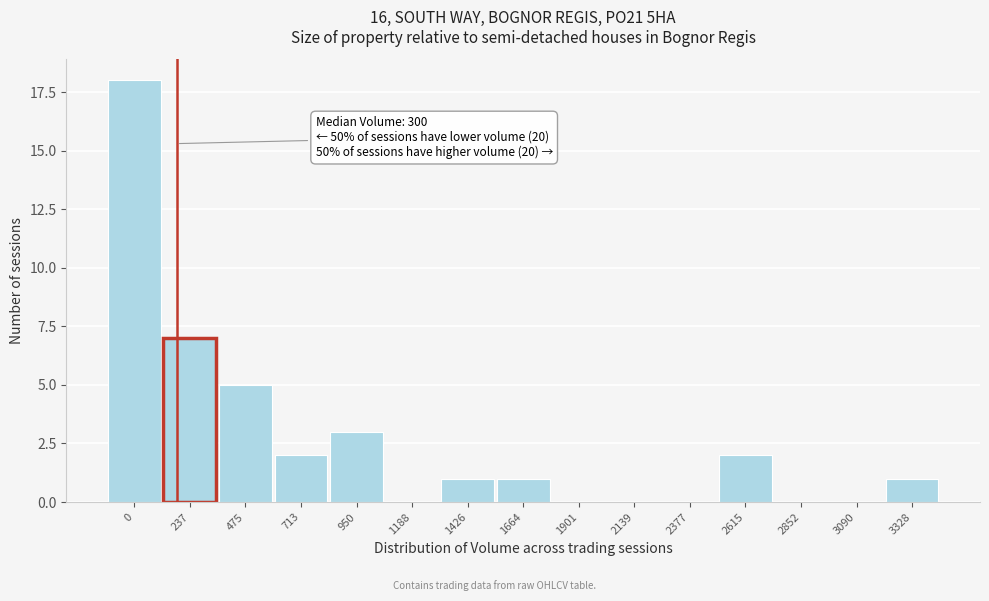

Reading left to right, extract all data points from this chart.

0=18	237=7	475=5	713=2	950=3	1188=0	1426=1	1664=1	1901=0	2139=0	2377=0	2615=2	2852=0	3090=0	3328=1